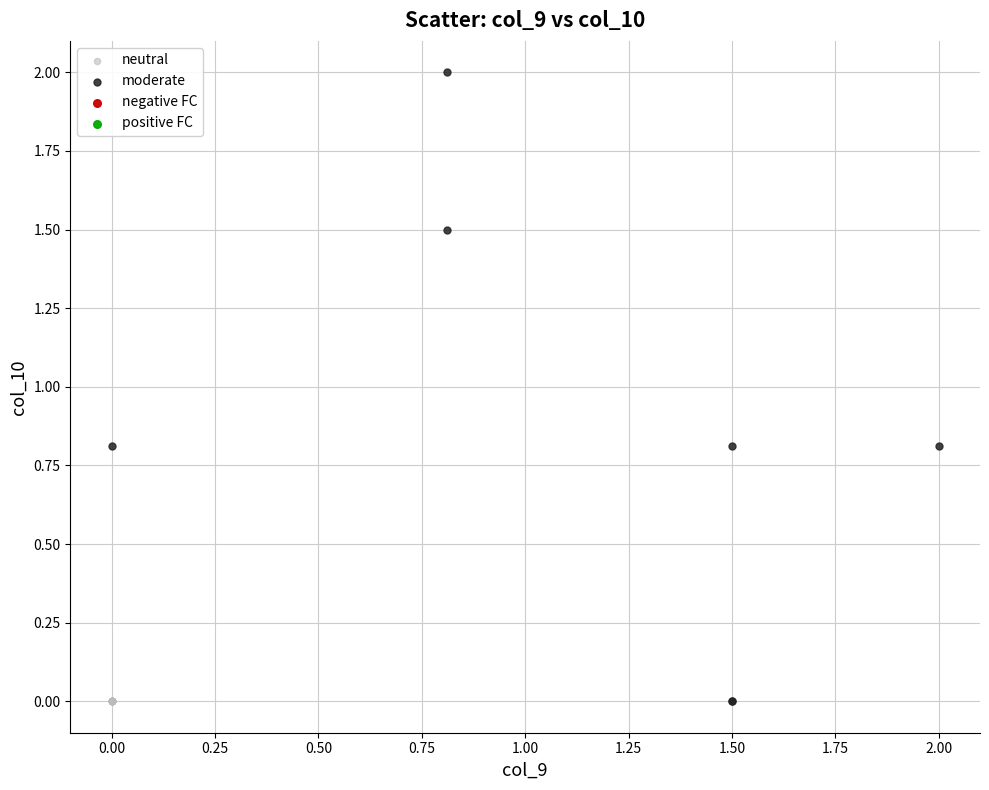

Which series reaches the maximum Y coordinate?

moderate